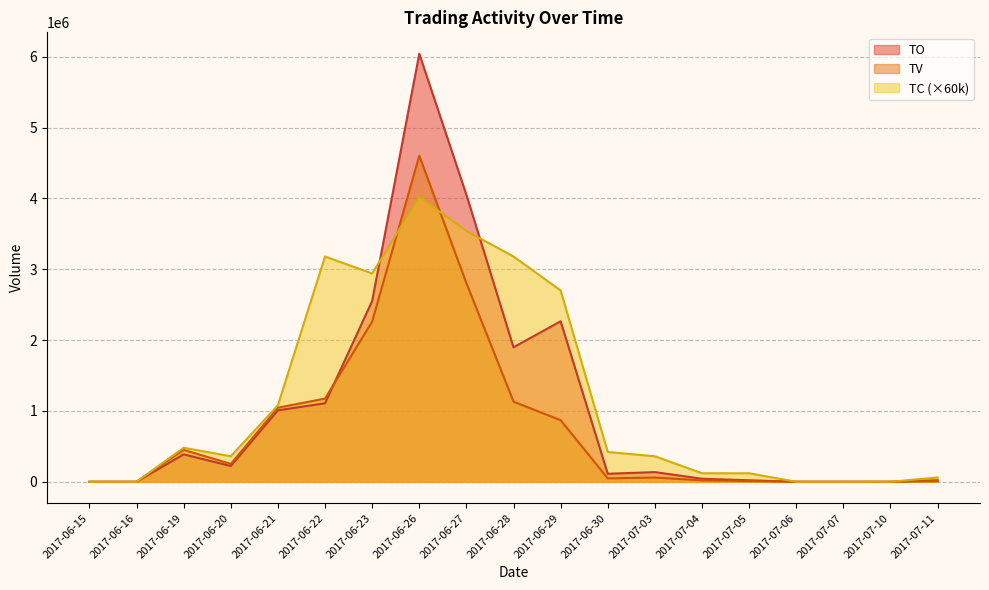

Where do TV and TO first cross each other?

2017-06-22 and 2017-06-23